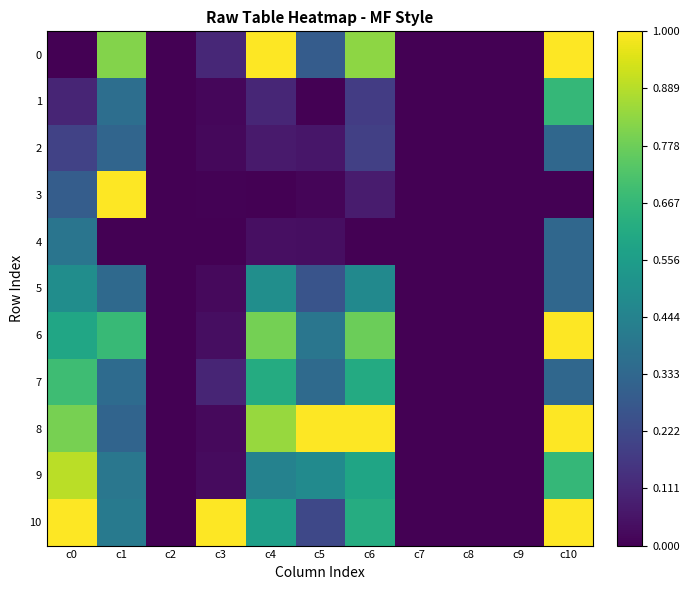

Rank the series by their maximum value, from lowest to highest.

2, 4, 5, 1, 7, 9, 0, 3, 6, 8, 10